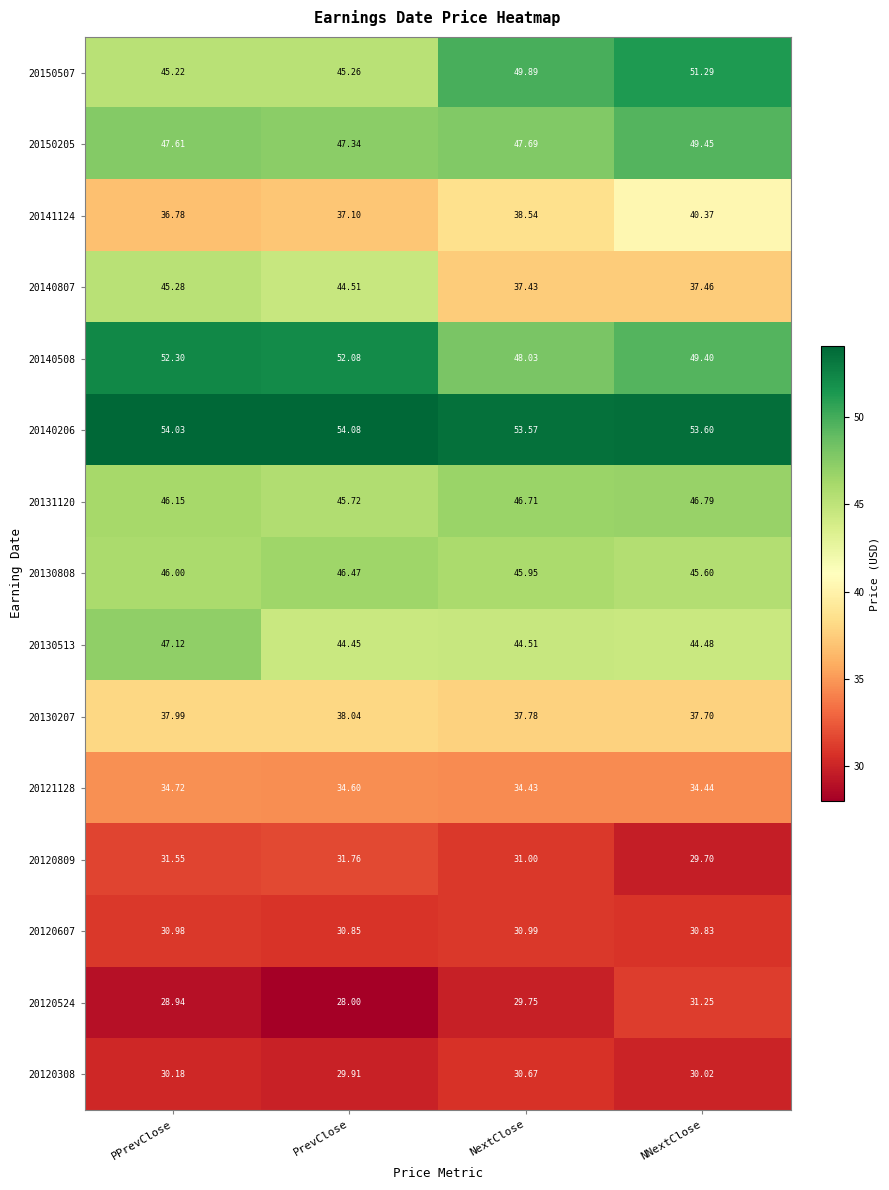

At how many categories does at least one series exceed 42?

4